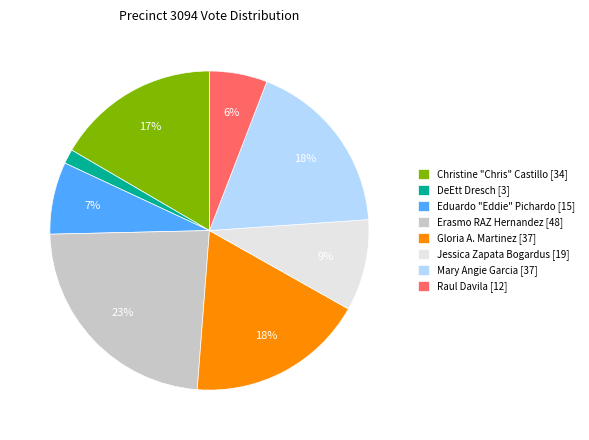

Which has a higher value, Gloria A. Martinez or Jessica Zapata Bogardus?

Gloria A. Martinez